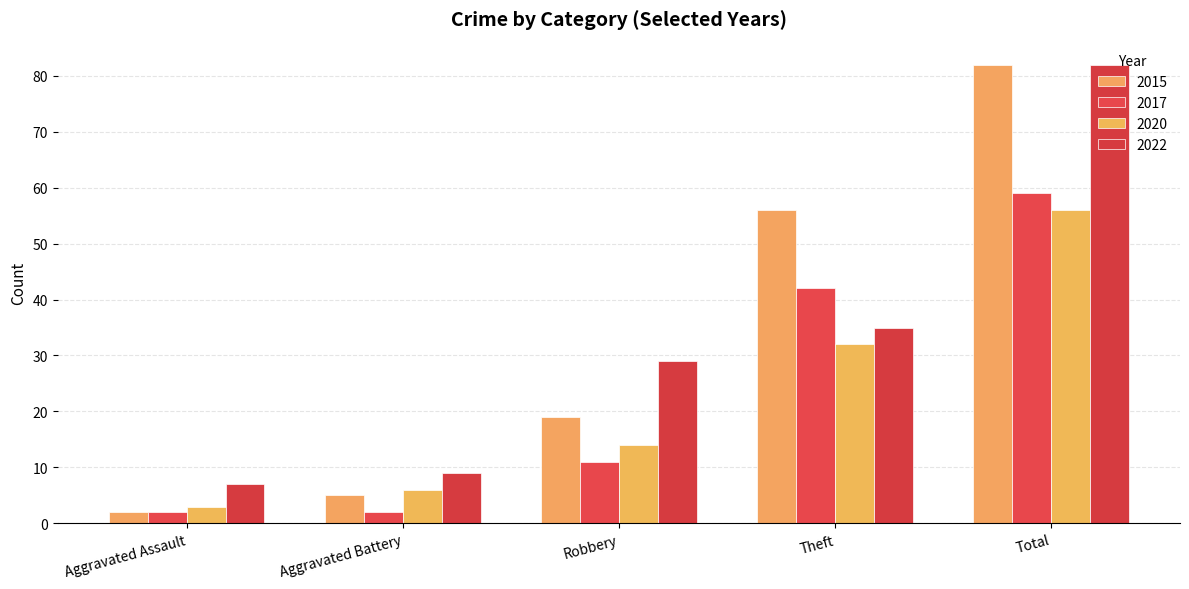

What is the total value across all series at Aggravated Assault?

14